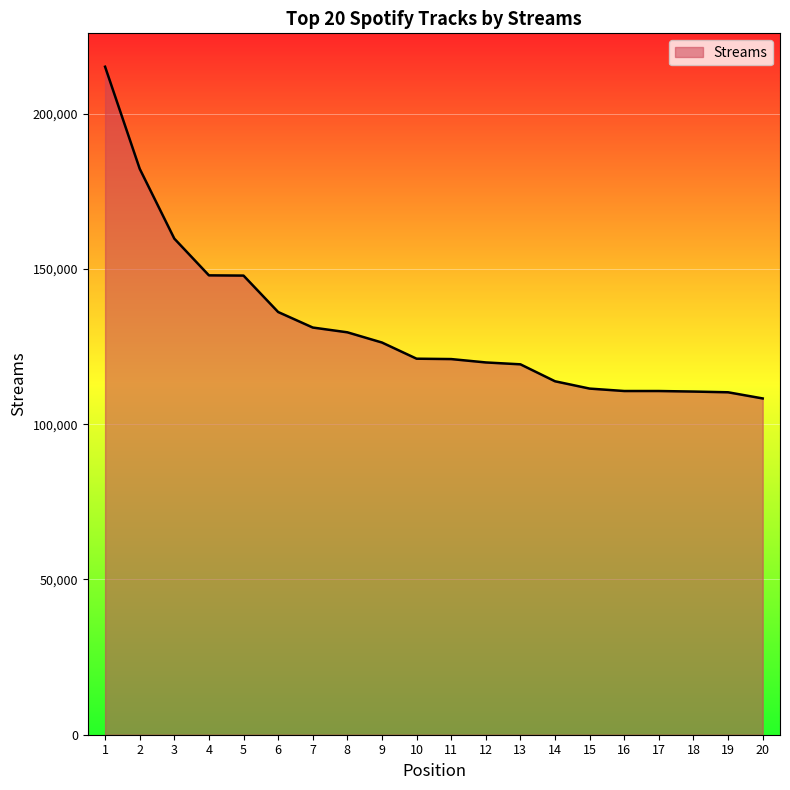

What is the difference between the maximum and minimum values?

106811